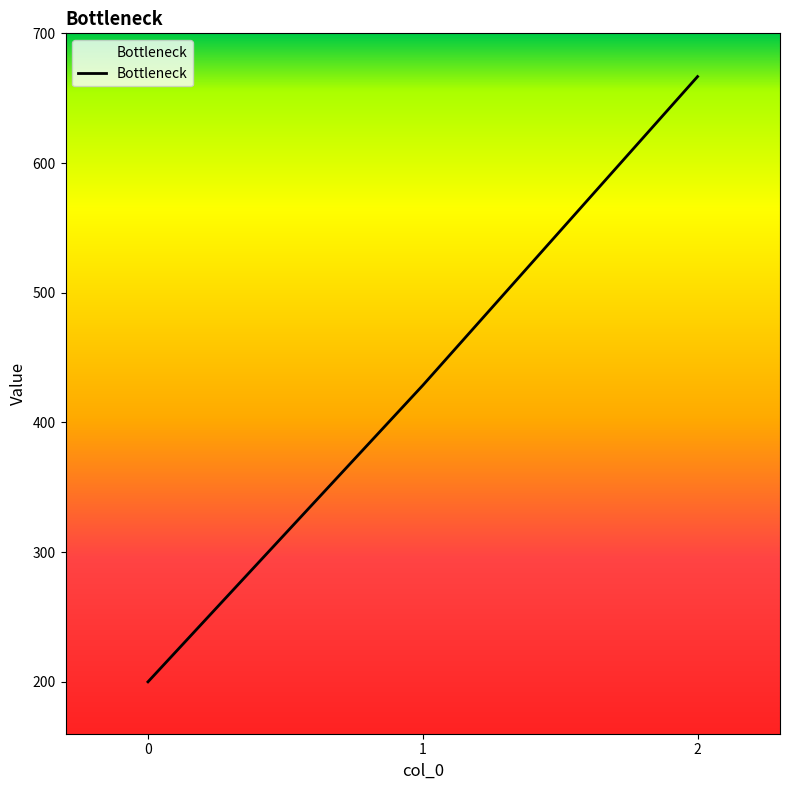

Which category has the highest value across all series?

2